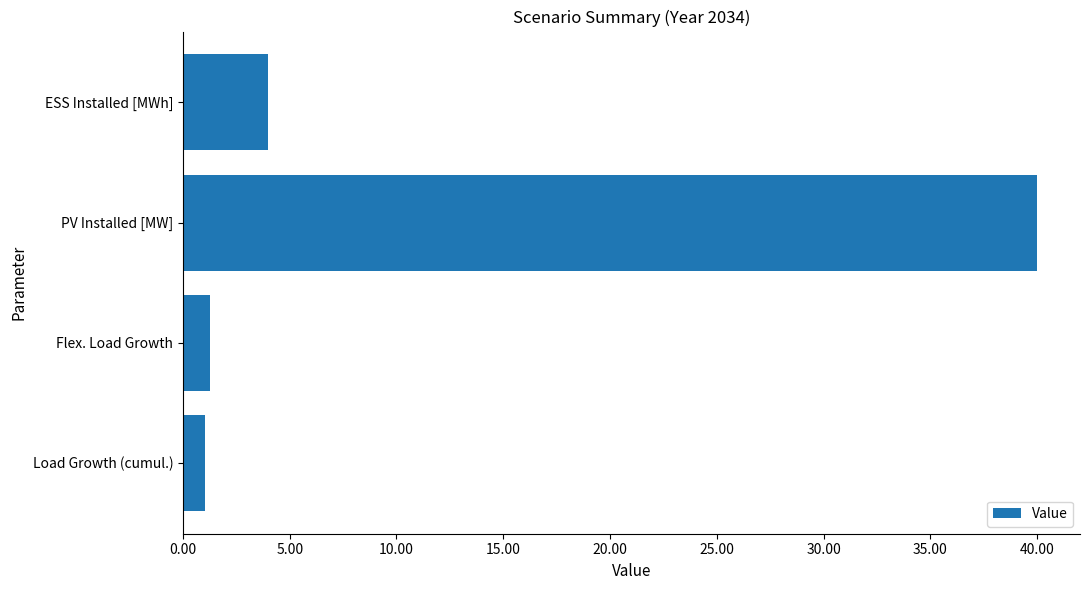

What is the average value?

11.6